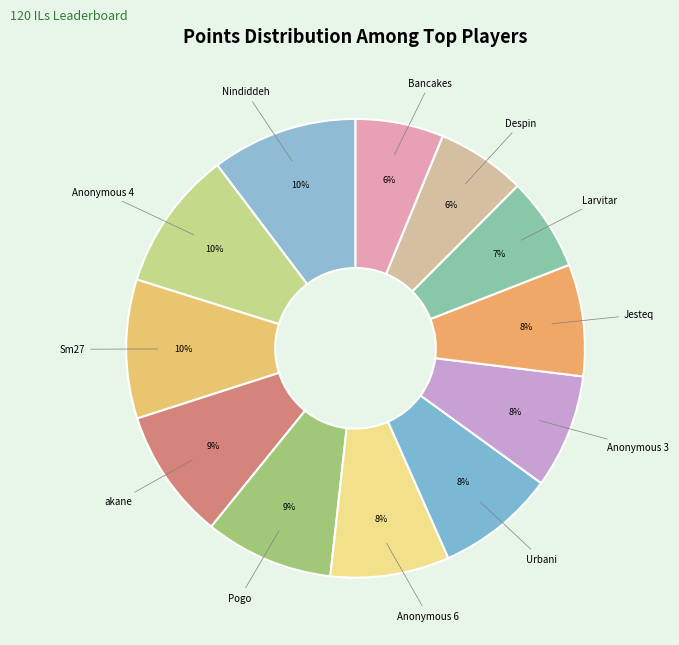

Count the number of slices in the pie.

12